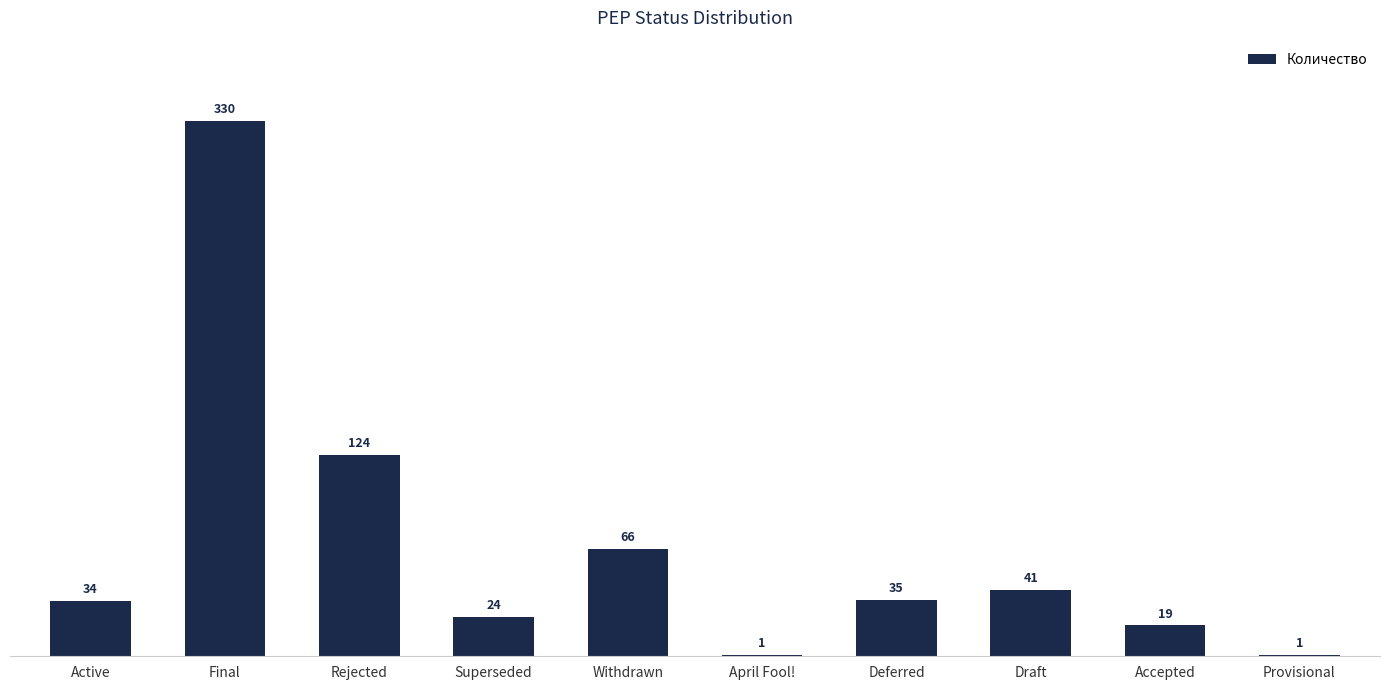

What is the average value?

68